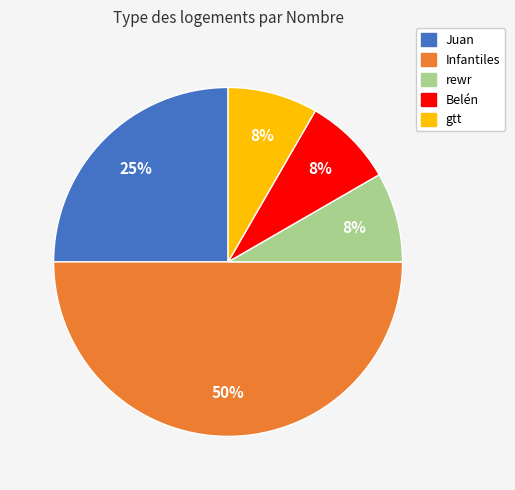

To the nearest percent, what is the difference between the gtt and Juan slice percentages?

17%